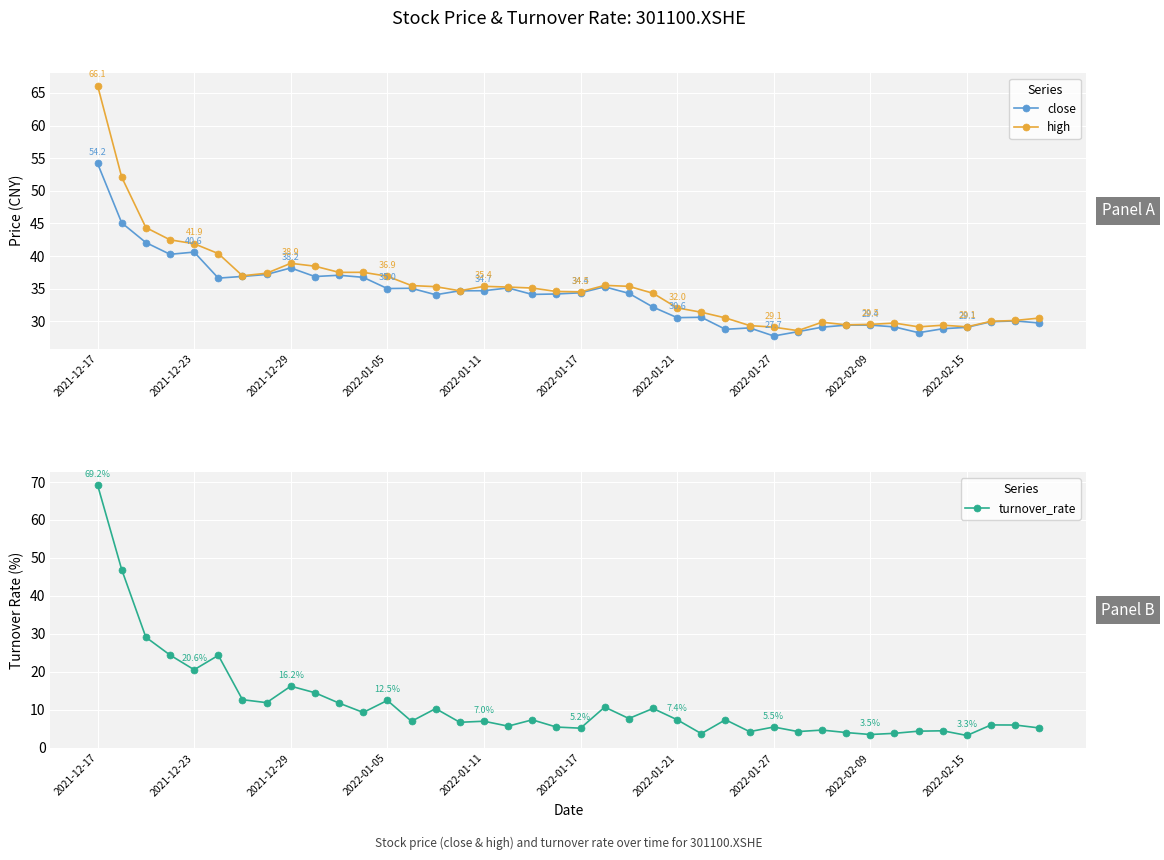

What is the highest value of the turnover_rate series?

69.2